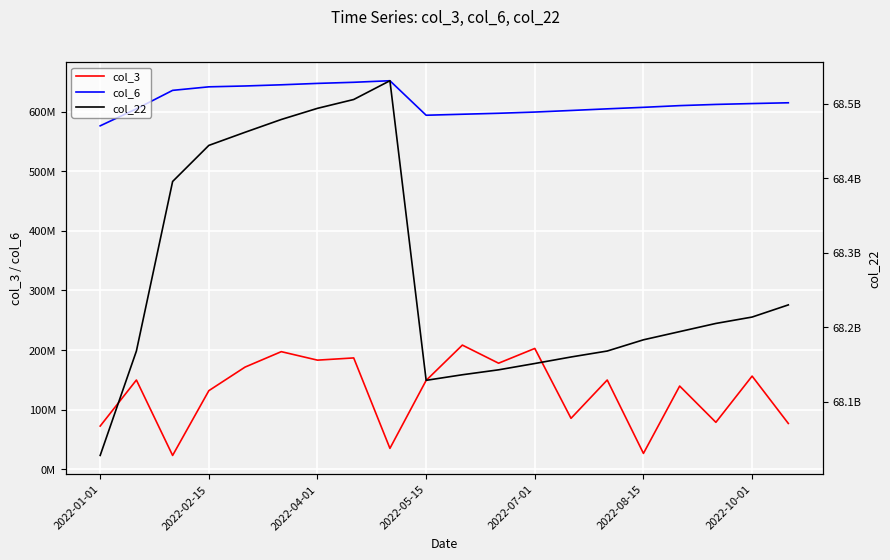

In col_6, how many points are higher than both neighbors (excluding endpoints)?

1